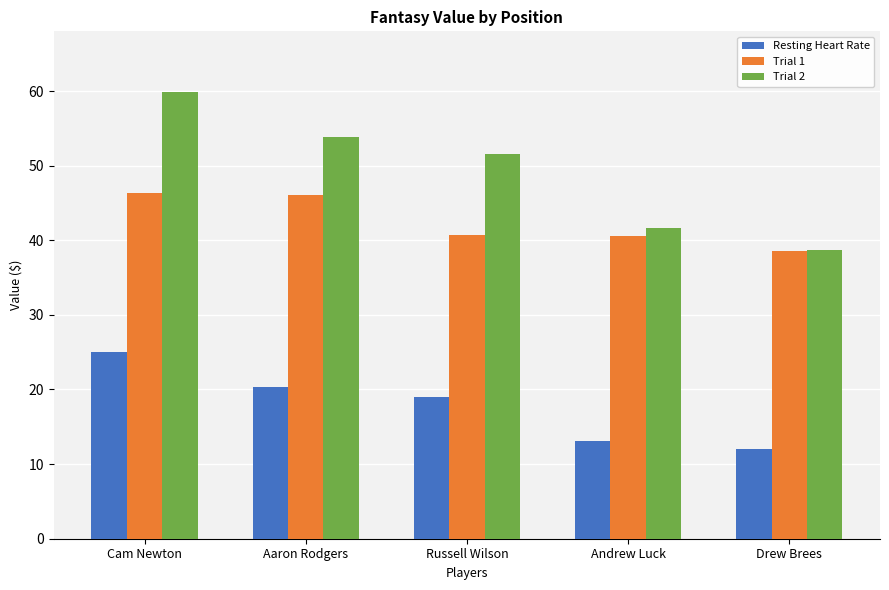

What is the label of the 4th bar from the left?

Andrew Luck